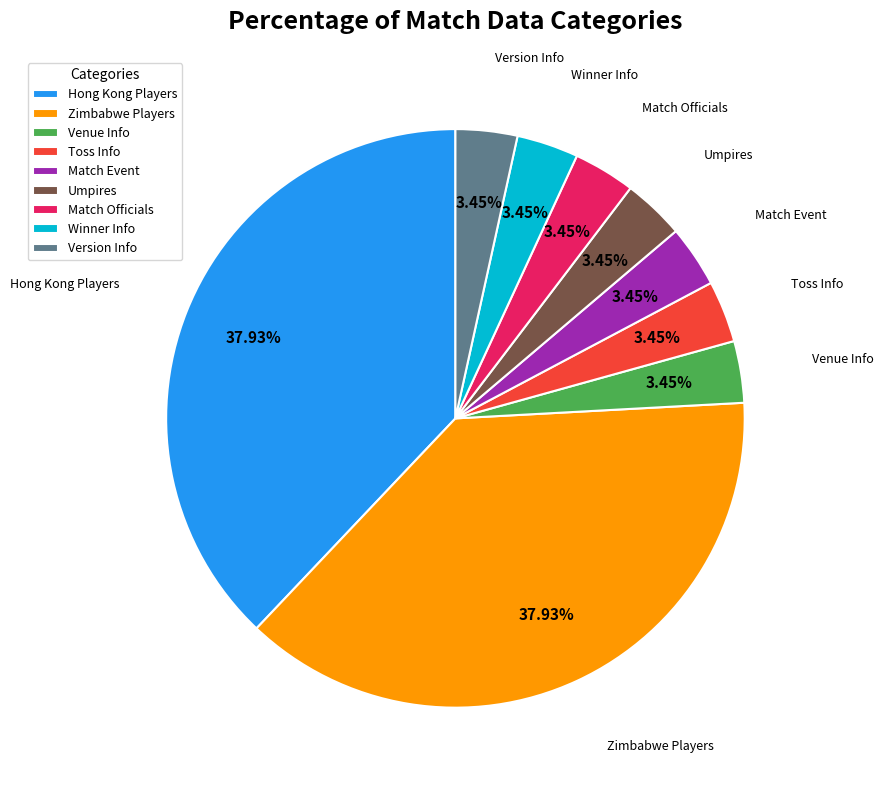

Does Toss Info account for over 50% of the chart?

No